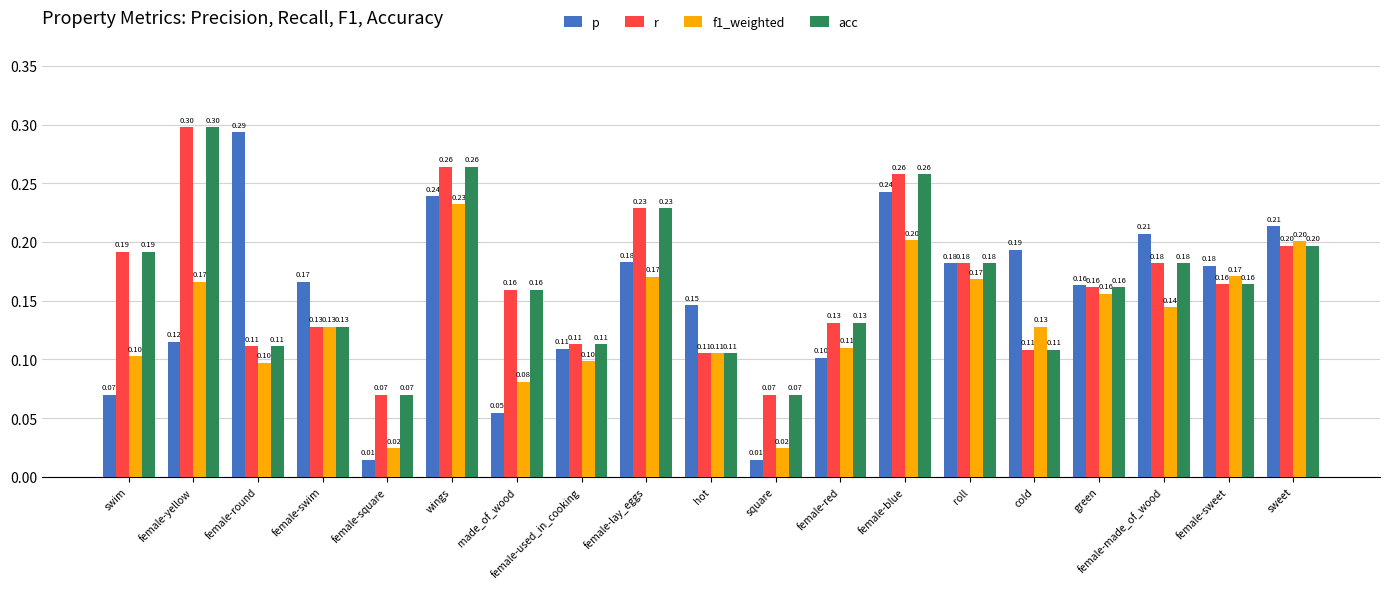

What is the sum of the acc values at female-blue and cold?

0.4